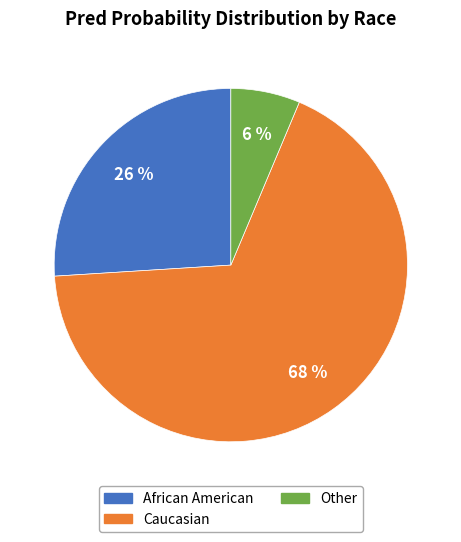

How many segments does this pie chart have?

3